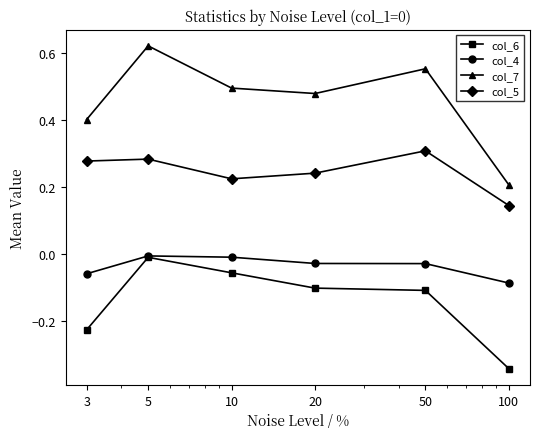

At how many categories does at least one series exceed 0?

6